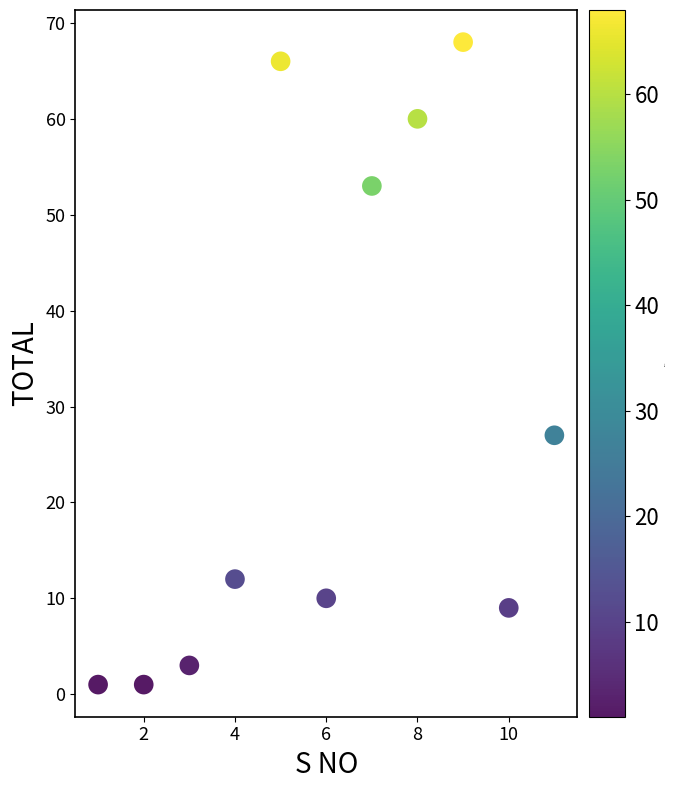

What Y value in the scatter plot is closest to 34?

27